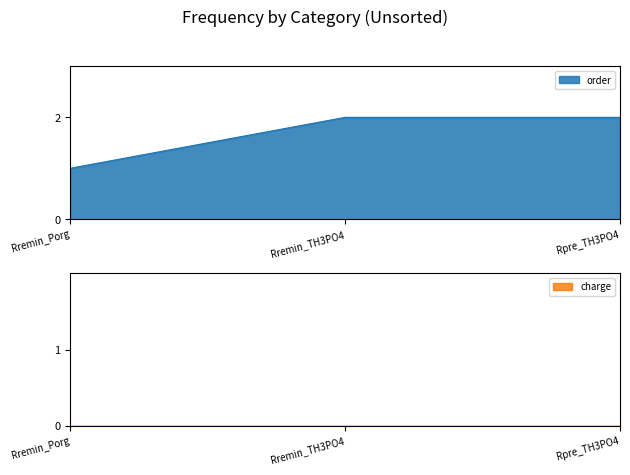

What is the smallest value displayed?

1